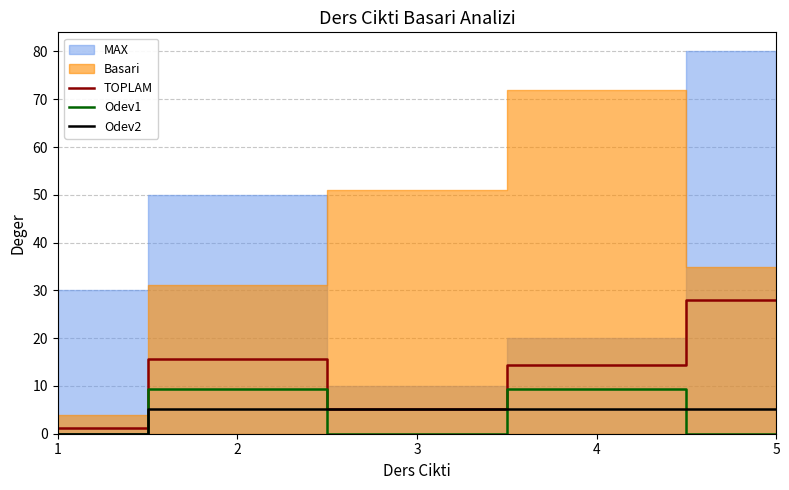

The value of TOPLAM at 4 is 25.6. True or false?

False